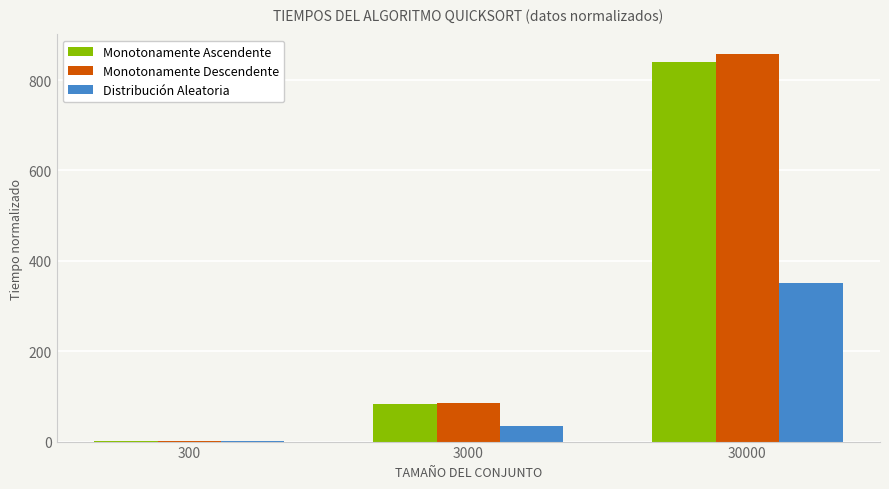

At which label is Monotonamente Descendente closest to 429?

3000